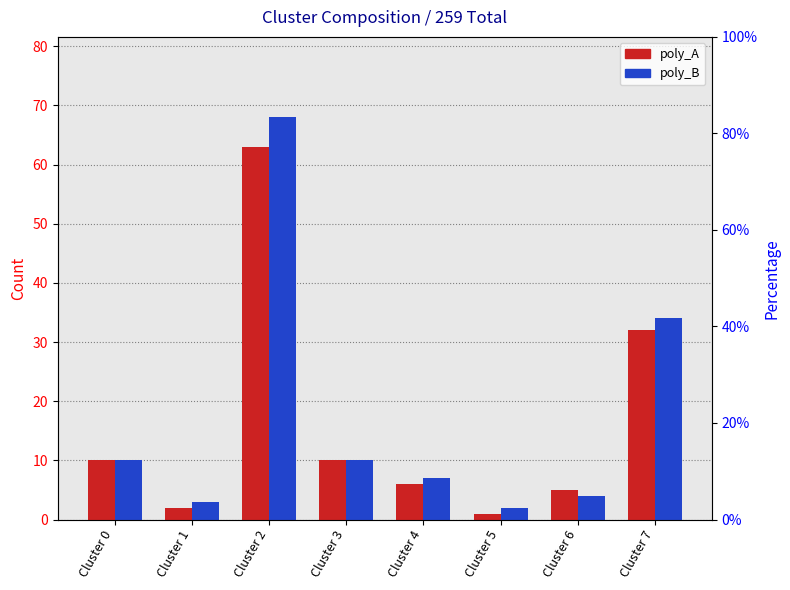

What is the value of the poly_A bar at the 1st from the left?

10